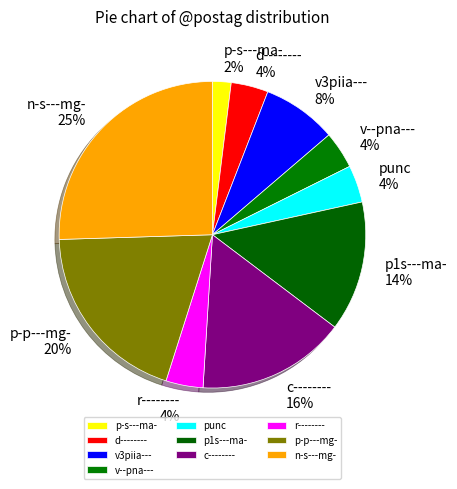

Do p-p---mg- and n-s---mg- together represent more than half of the pie?

No